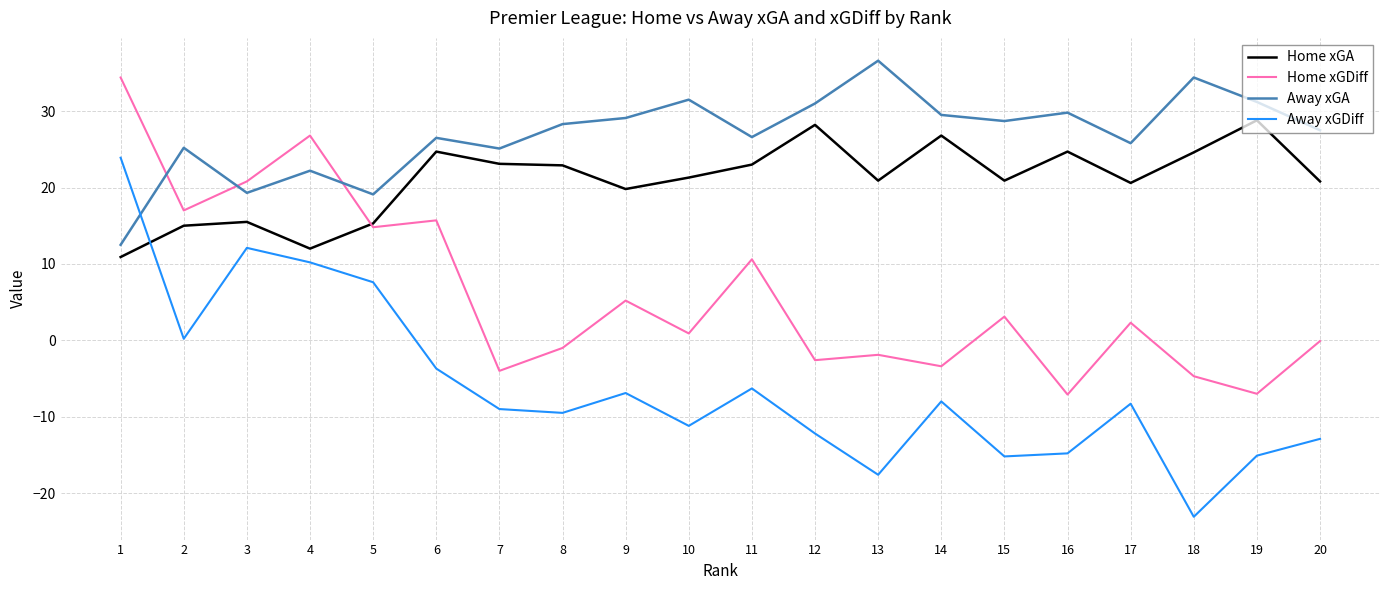

Is the value of Home xGDiff at 1 greater than the value of Away xGA at 13?

No